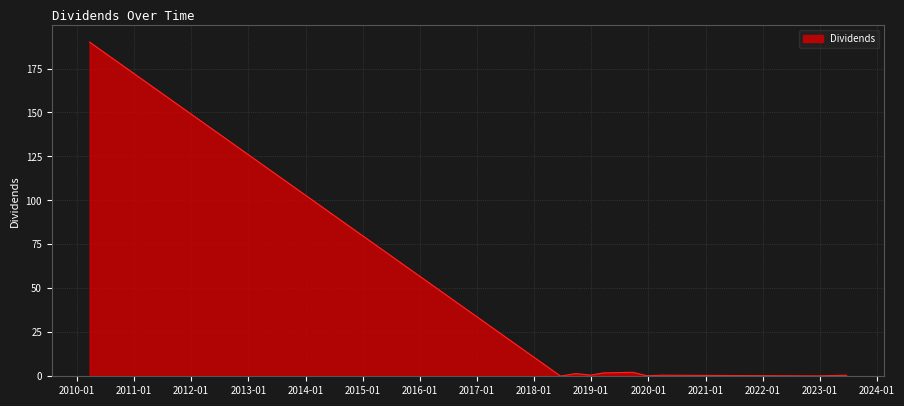

True or false: there are more than 0 points higher than both neighbors.

True